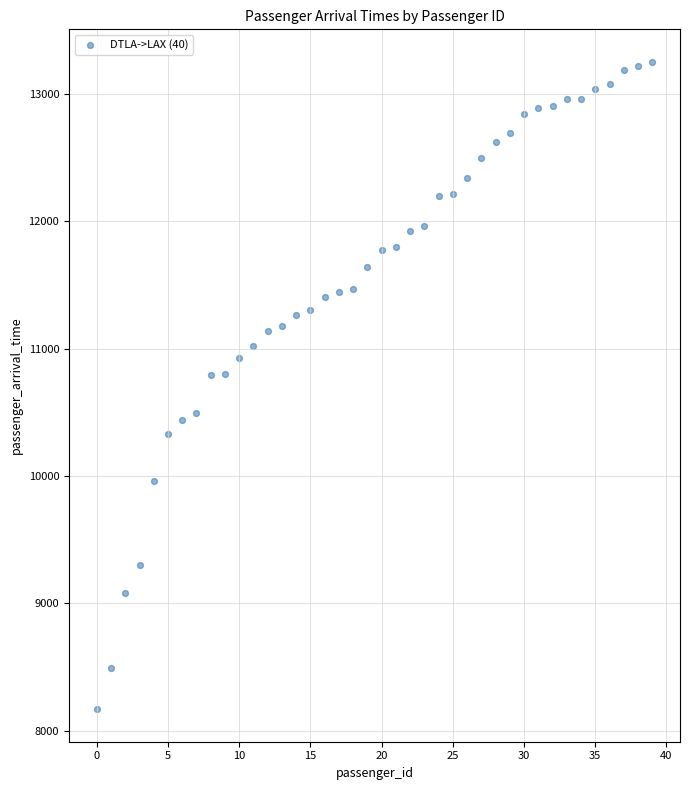

What is the range of Y values (max minus min)?

5087